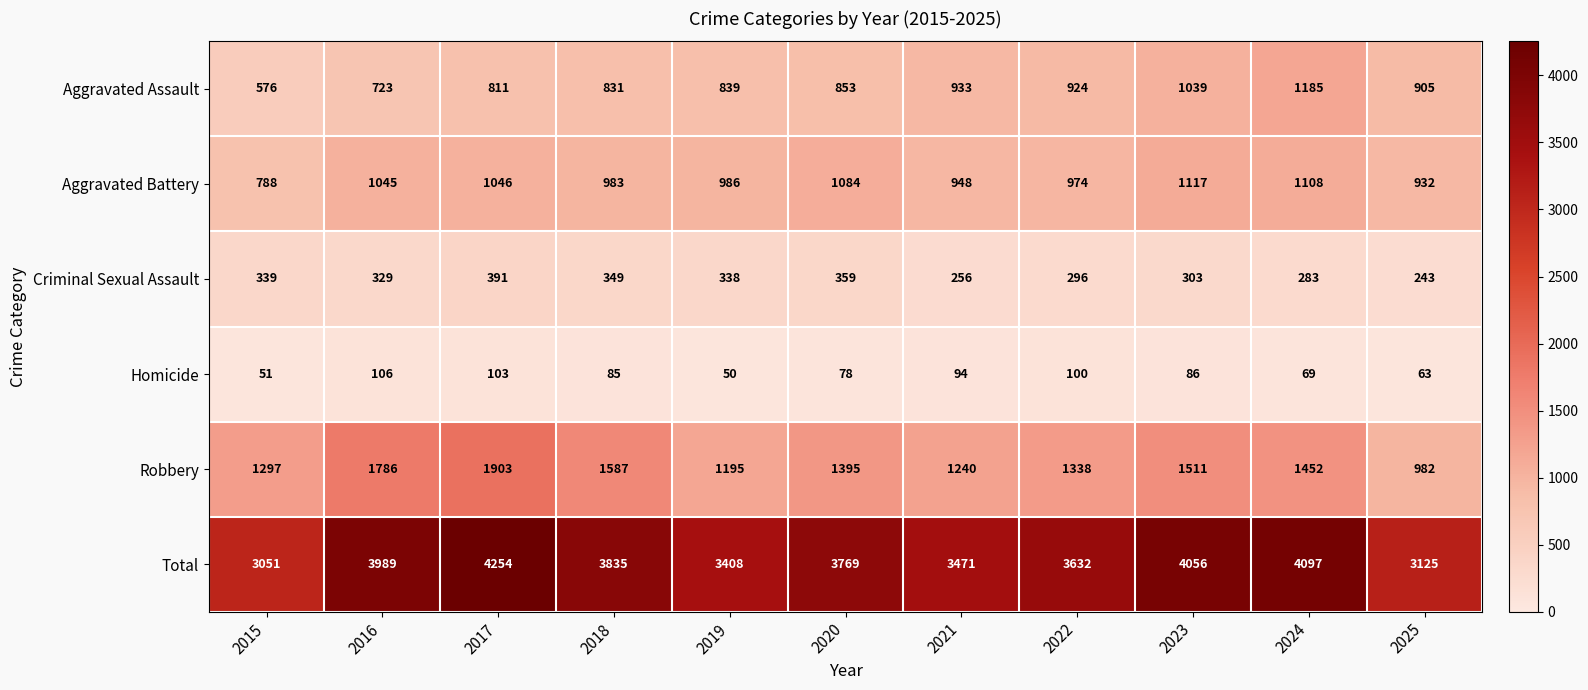

The Robbery series shows 584 at 2018. True or false?

False